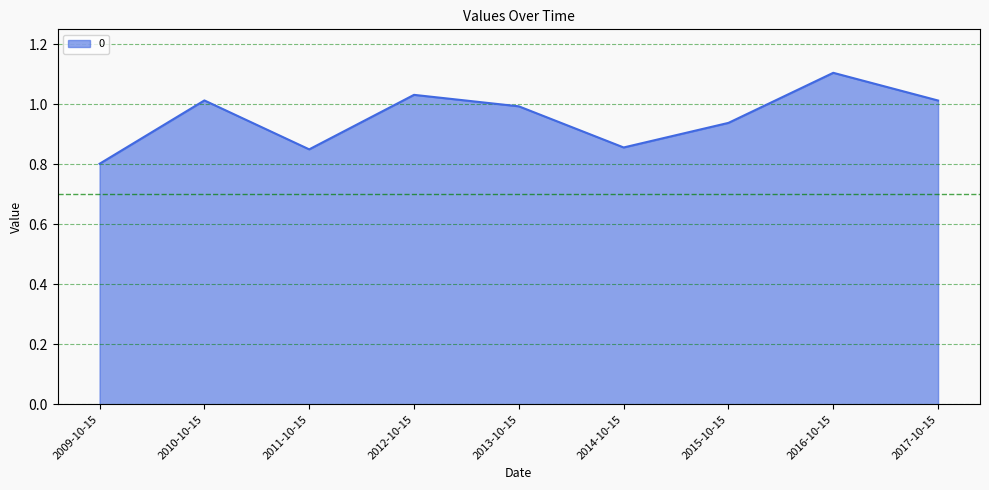

What position from the left is 2012-10-15?

4